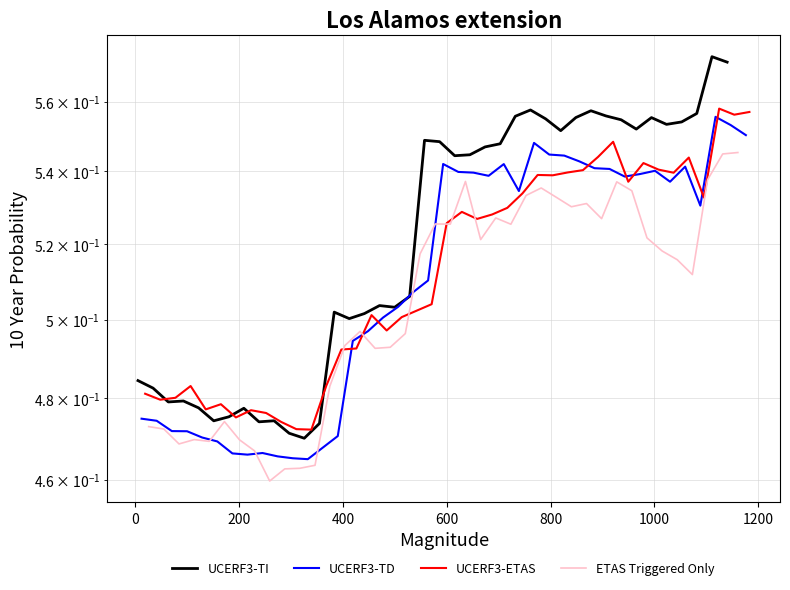

Which series ends up on top after the final intersection of UCERF3-TI and UCERF3-ETAS?

UCERF3-TI